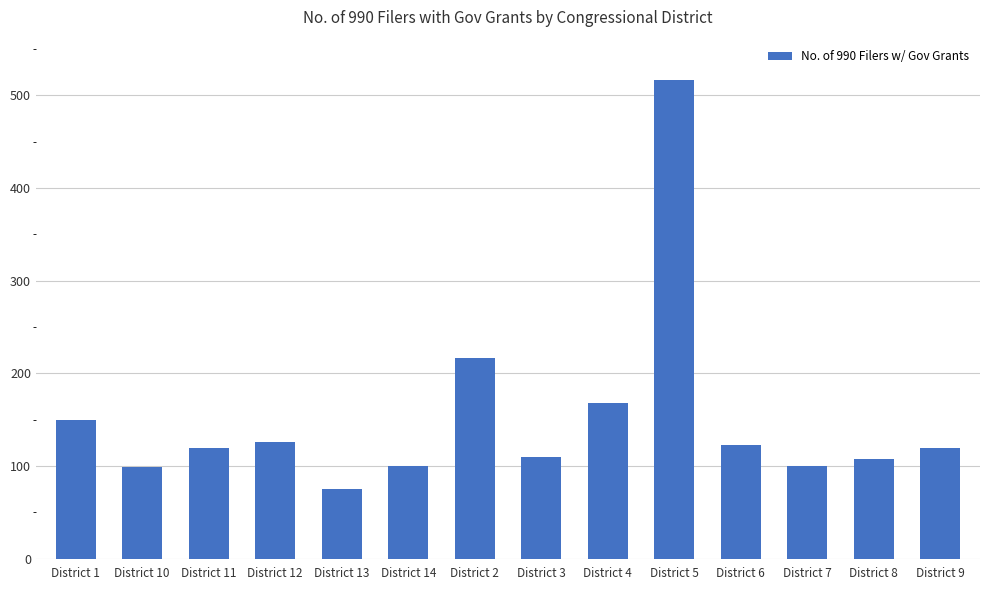

How many bars are there in total?

14